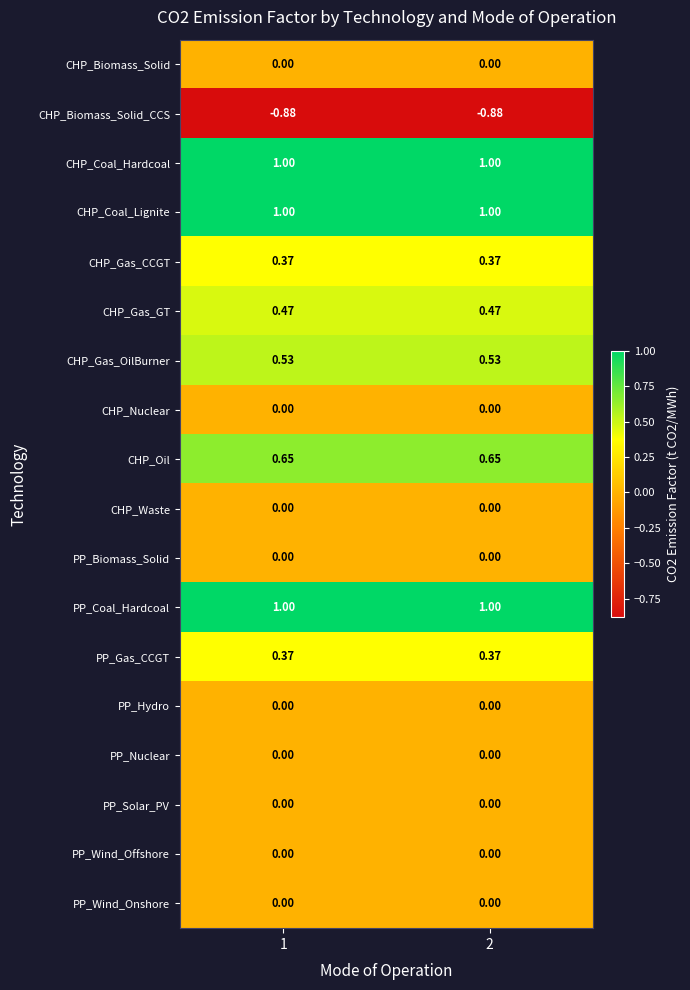

Is the value of PP_Coal_Hardcoal at 2 greater than the value of CHP_Biomass_Solid at 1?

Yes